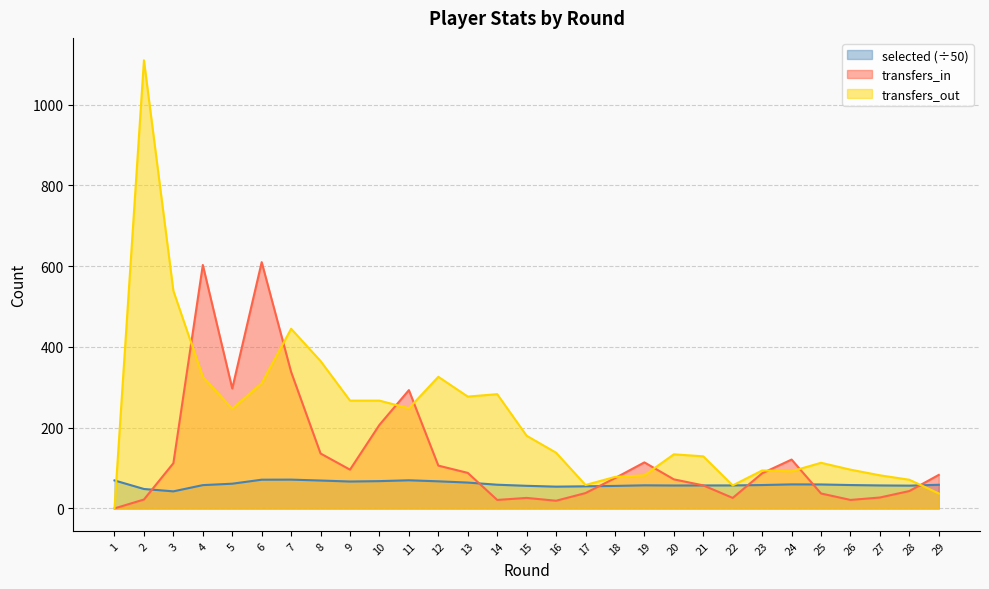

What is the value of the transfers_out point at the 12th from the left?

326.0